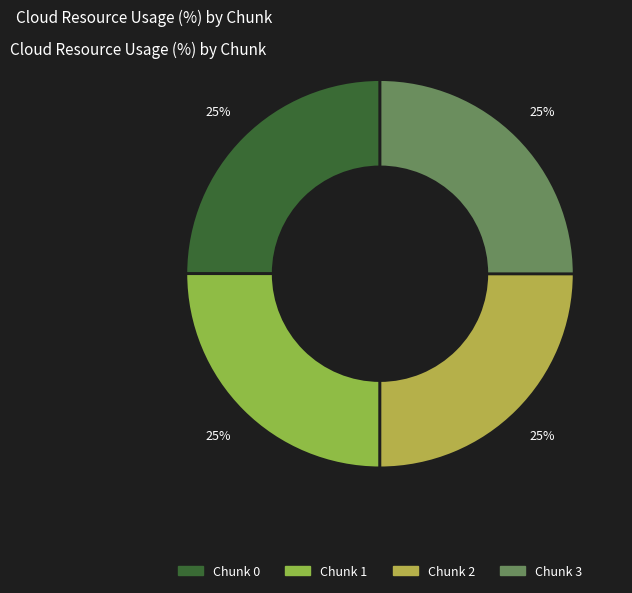

Is there any slice that represents more than half of the pie?

No